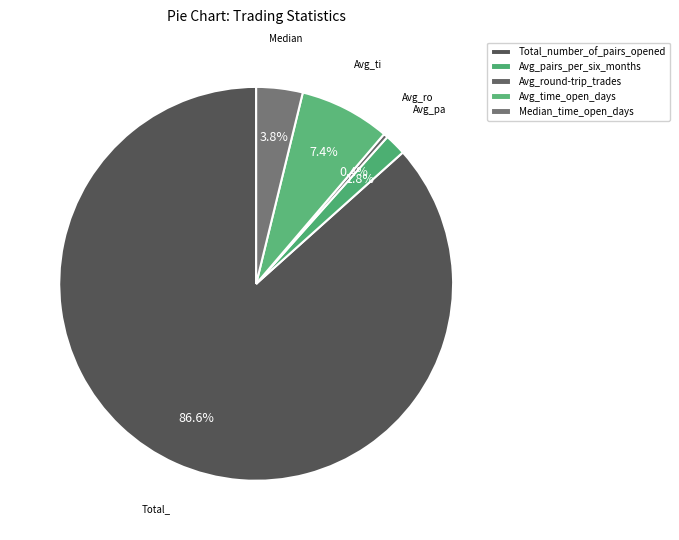

True or false: Total_number_of_pairs_opened accounts for 93% of the total.

False